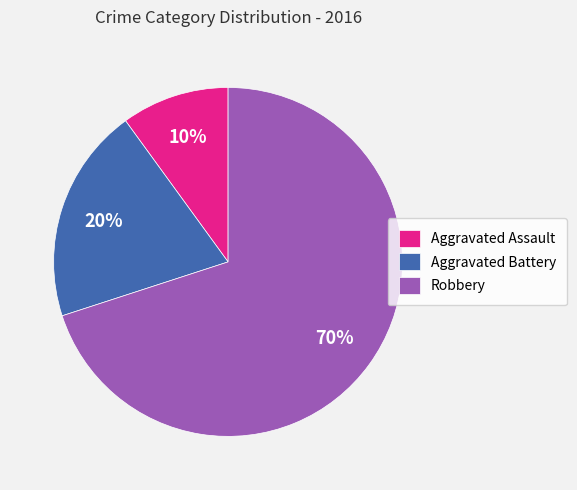

Approximately how many times larger is the value at Aggravated Battery compared to Aggravated Assault?

2.0